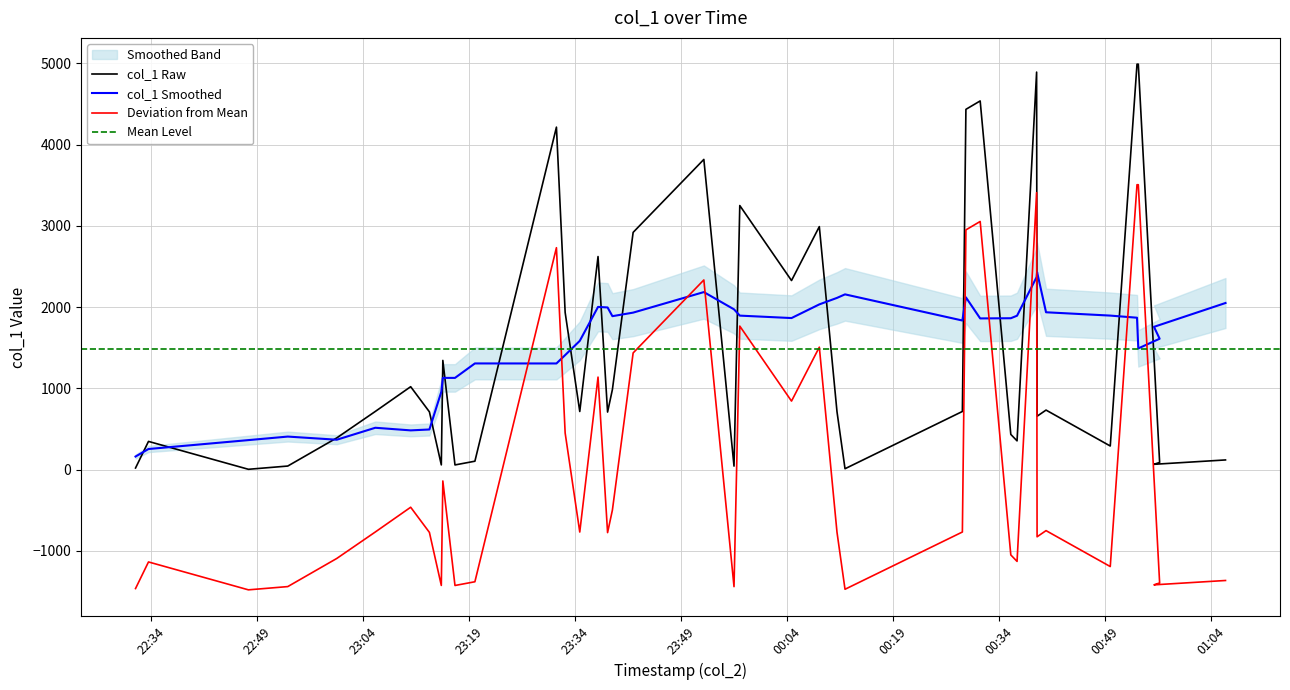

Where is the data nearest to the value 2496?

2019-03-22 23:37:16